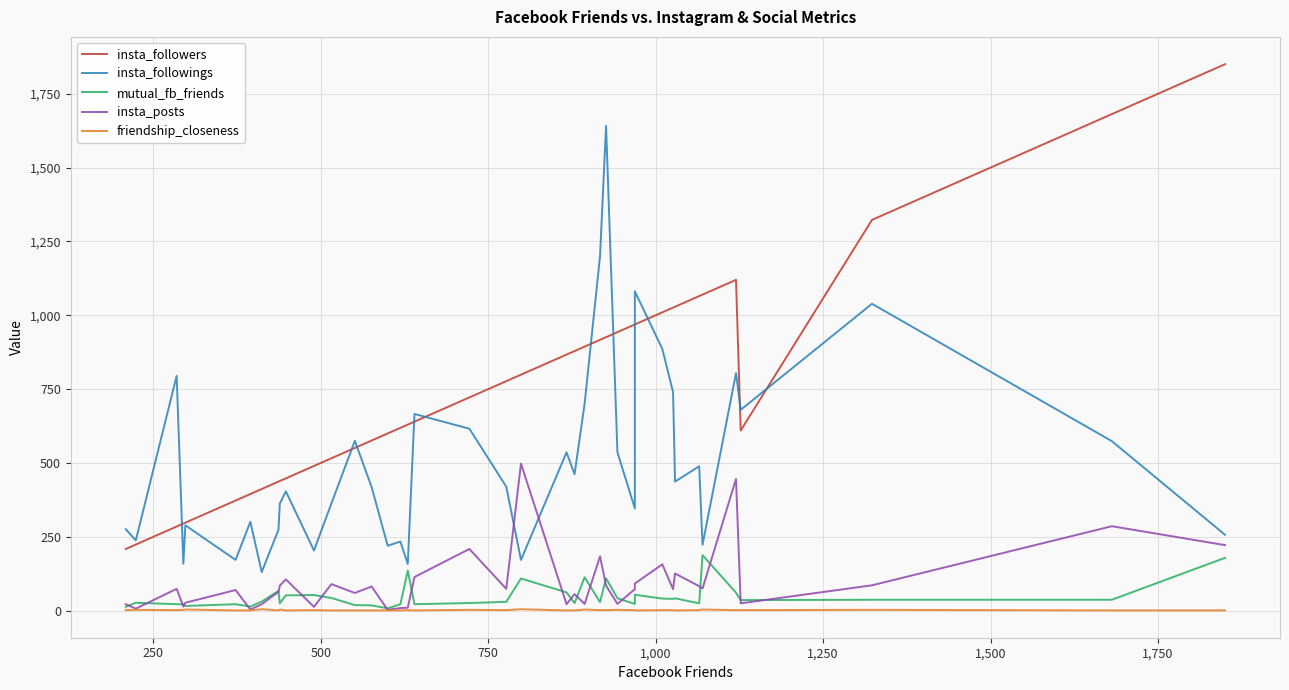

What is the value of the mutual_fb_friends point at the 8th from the left?

31